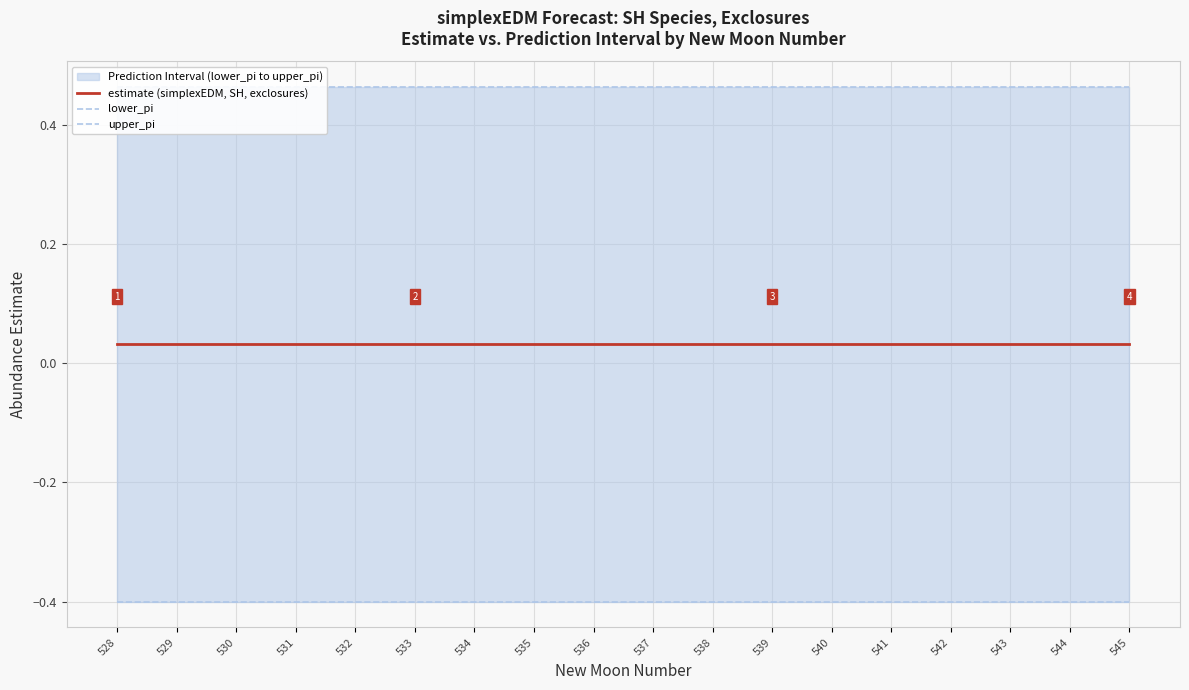

True or false: lower_pi and estimate (simplexEDM, SH, exclosures) intersect in this chart.

False